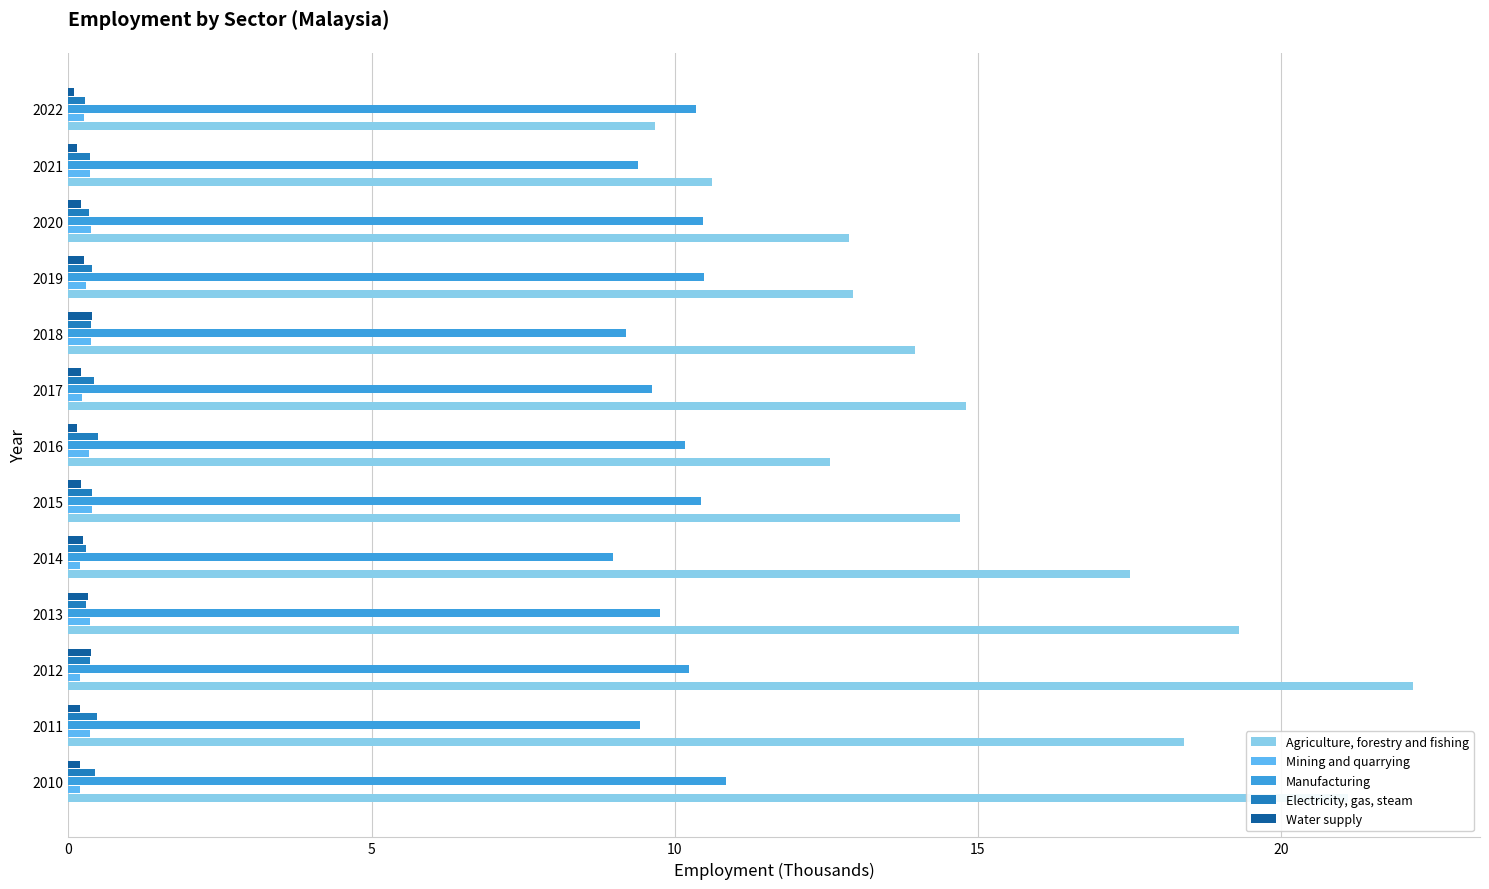

Which series has the largest range (max minus min)?

Agriculture, forestry and fishing